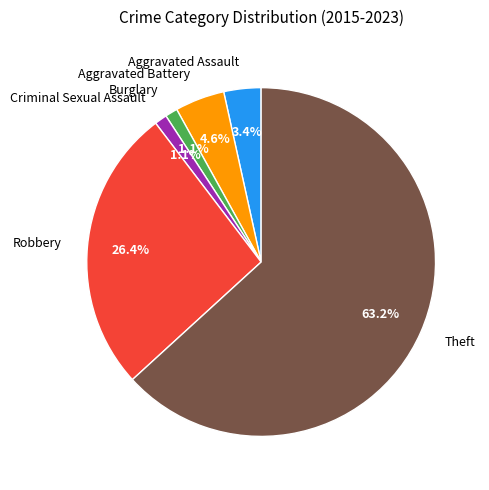

How many segments does this pie chart have?

6